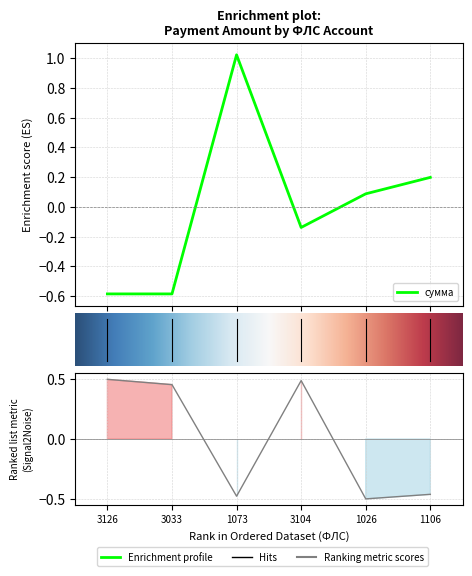

After their last crossing, which series has the higher values: ФЛС or сумма?

сумма